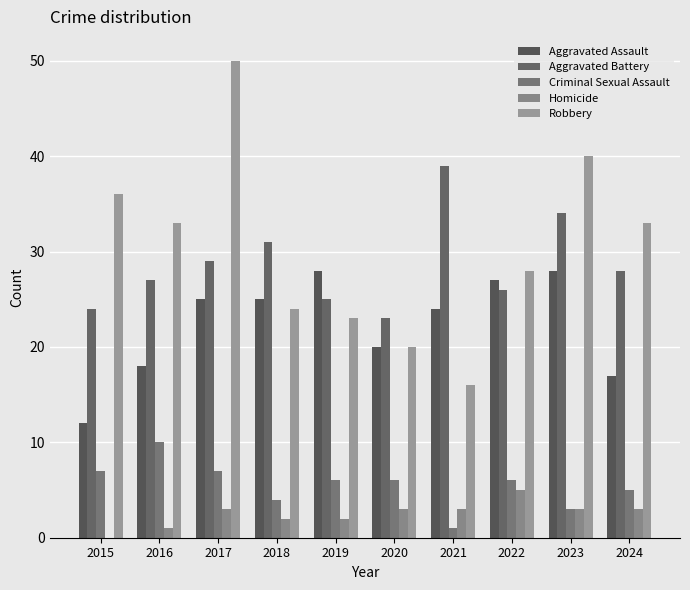

At 2016, list the series in order from largest to smallest.

Robbery, Aggravated Battery, Aggravated Assault, Criminal Sexual Assault, Homicide